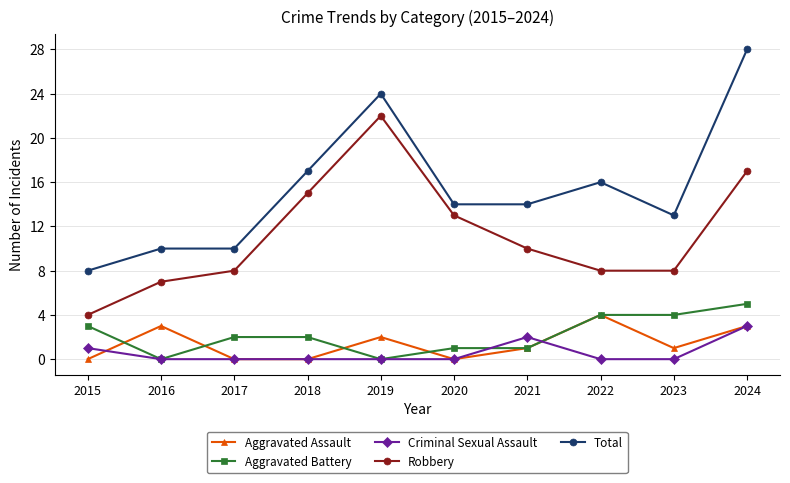

True or false: Criminal Sexual Assault has a value of 3 at 2021.

False